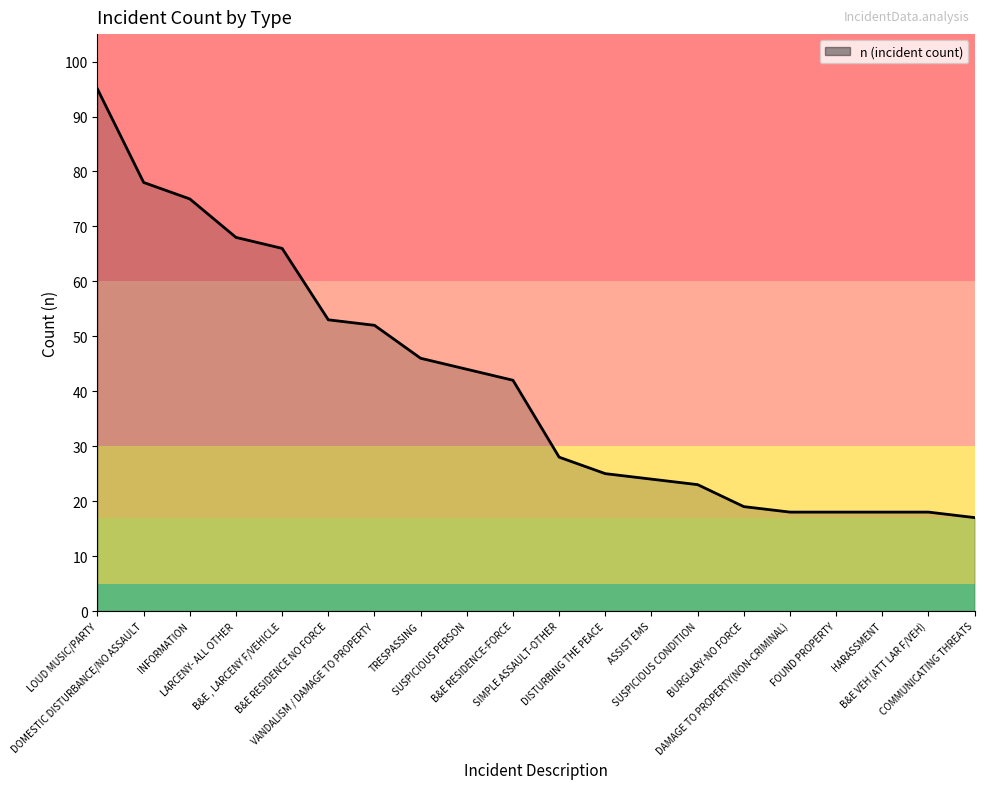

What is the difference between the maximum and minimum values?

78